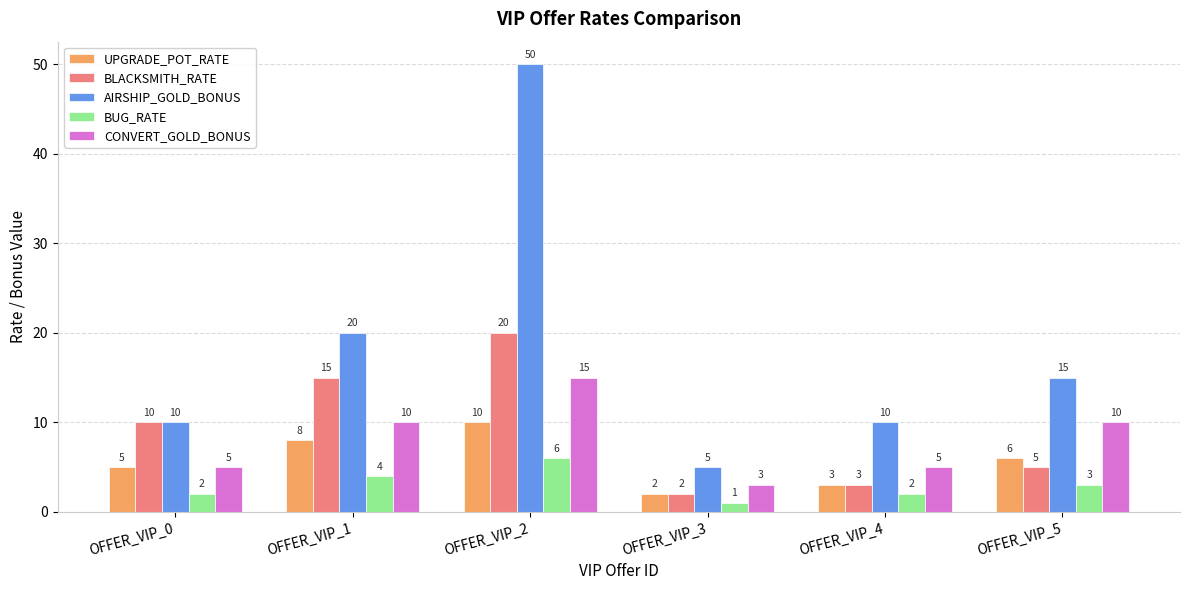

At which category is the sum across all series the highest?

OFFER_VIP_2